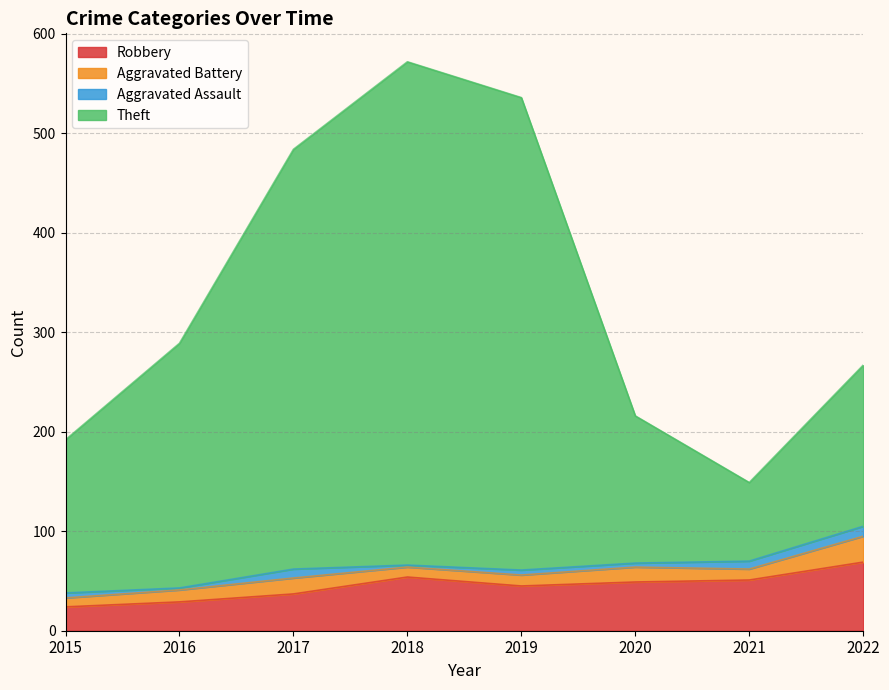

What are all the series names shown in the legend?

Robbery, Aggravated Battery, Aggravated Assault, Theft